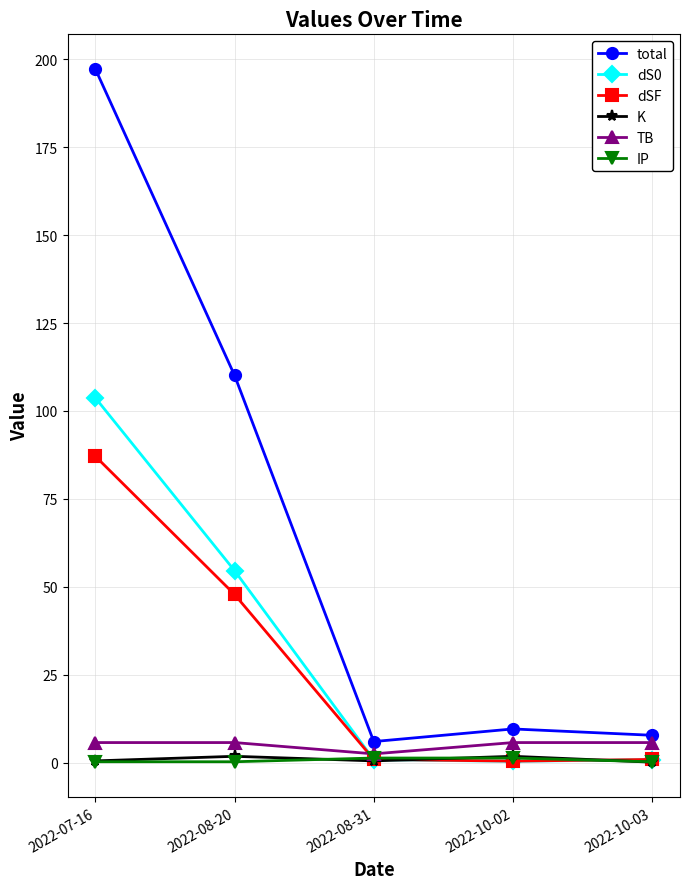

True or false: K and total cross at least once.

False